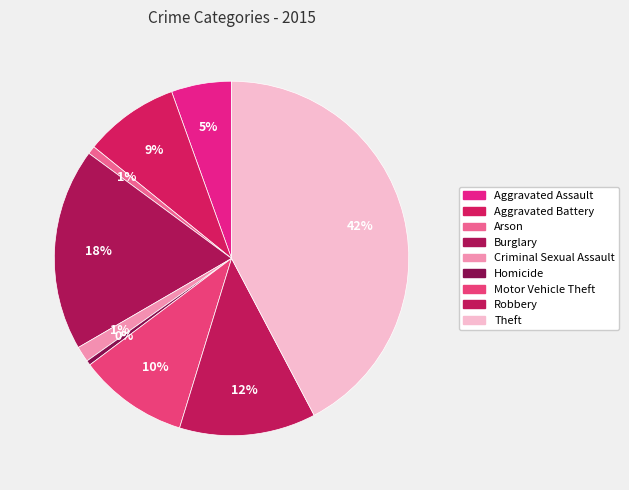

To the nearest percent, what is the difference between the largest and smallest slice percentages?

42%